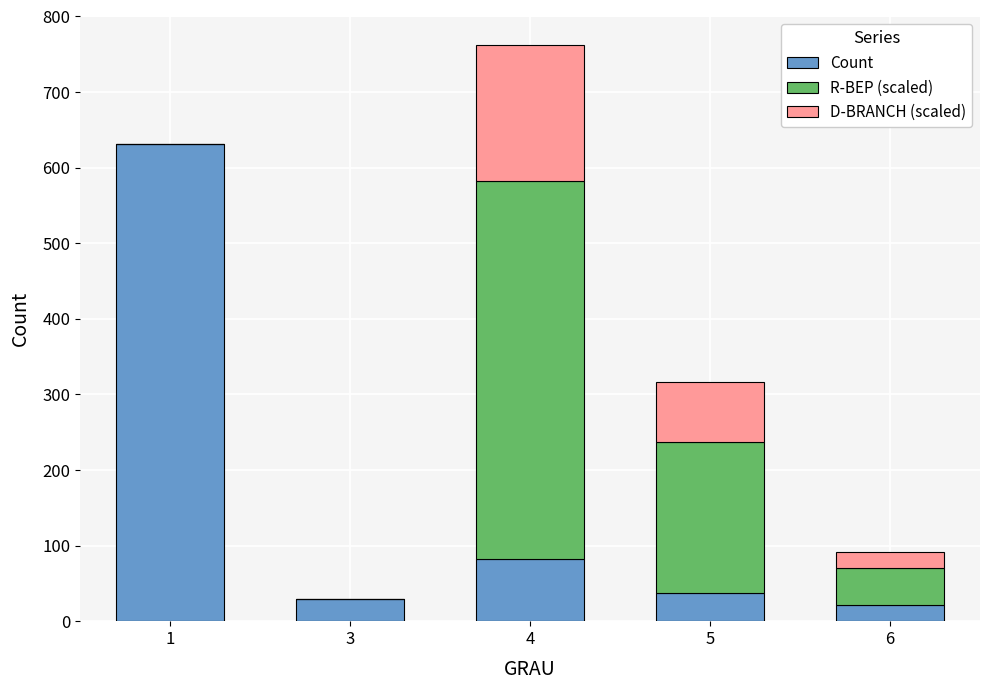

Reading left to right, transcribe the values for Count.

1=631	3=29	4=82	5=37	6=21